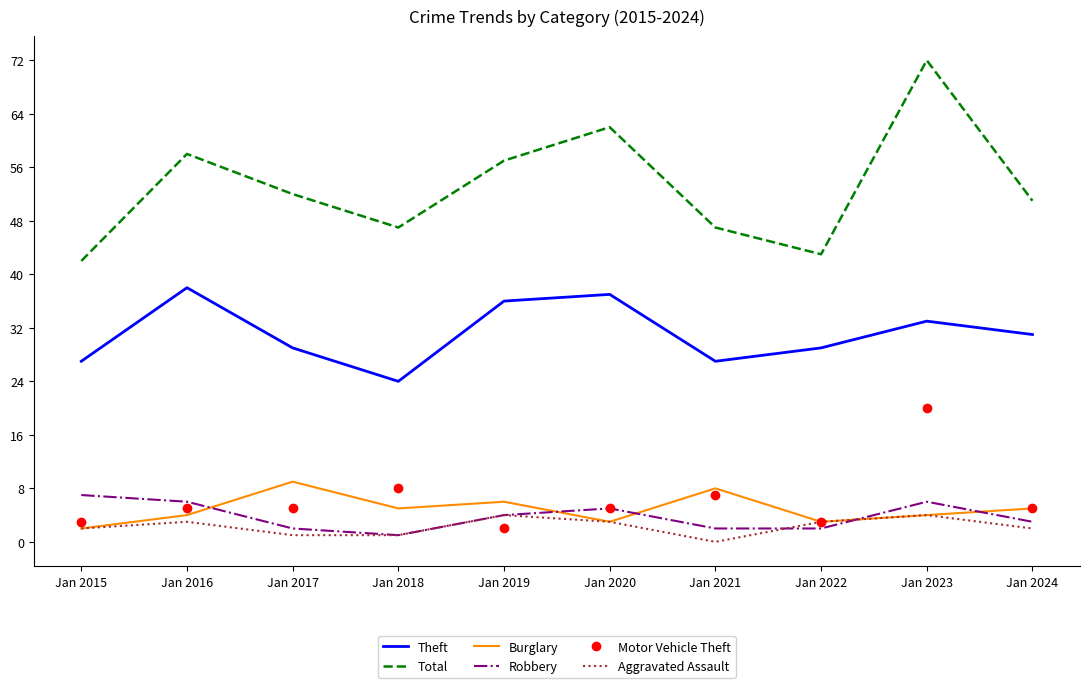

What is the maximum value shown in the chart?

72